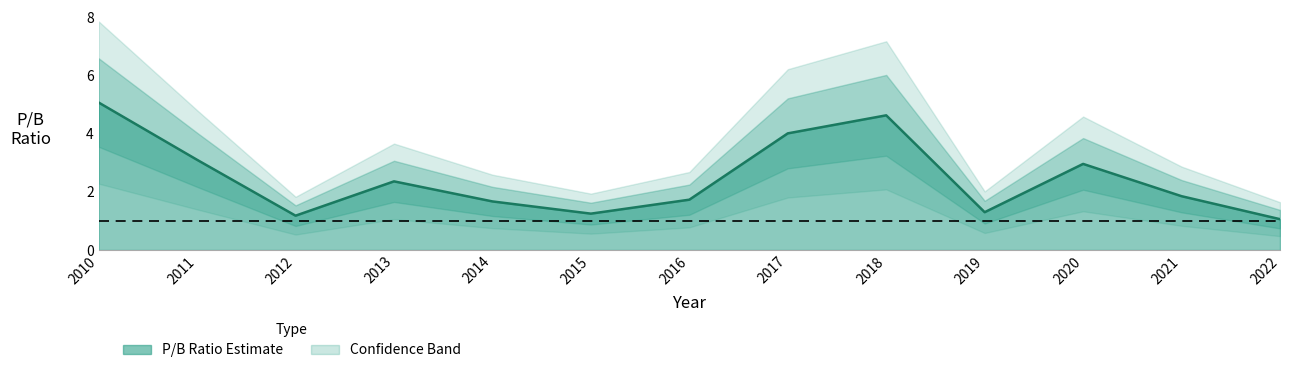

Reading left to right, transcribe all the data shown in this chart.

5.1	3.1	1.2	2.4	1.7	1.2	1.7	4.0	4.6	1.3	3.0	1.9	1.1